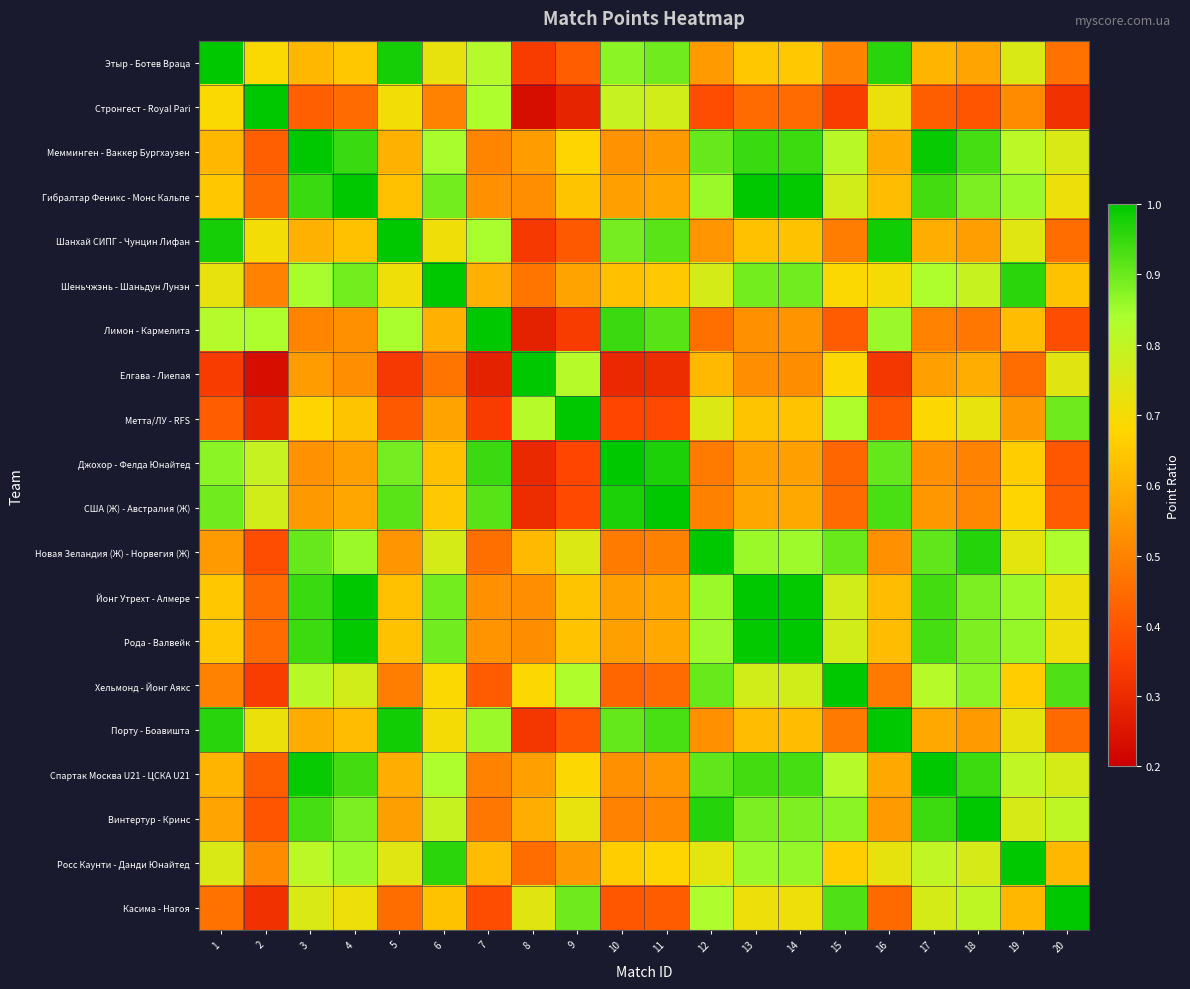

How many distinct data groups are displayed?

20